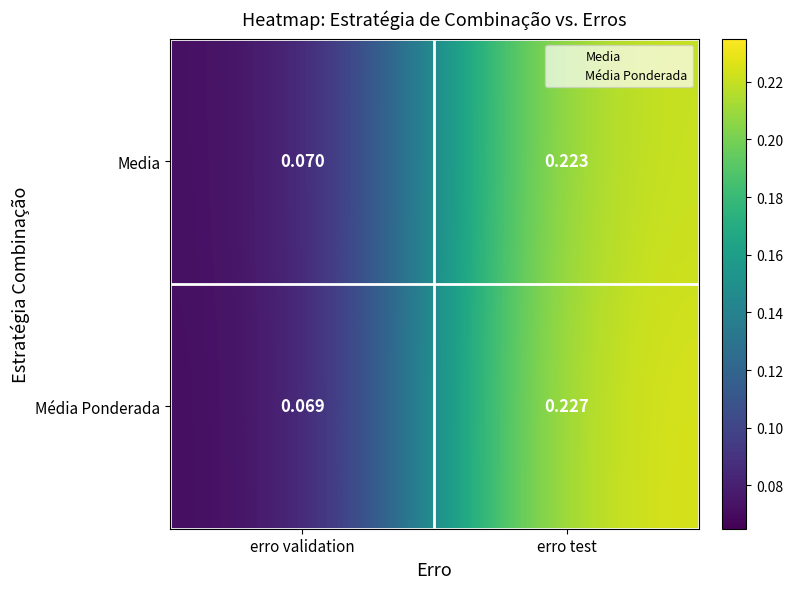

At erro validation, list the series in order from smallest to largest.

Média Ponderada, Media